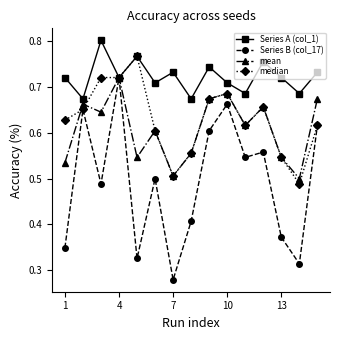

At how many categories does at least one series exceed 0?

15